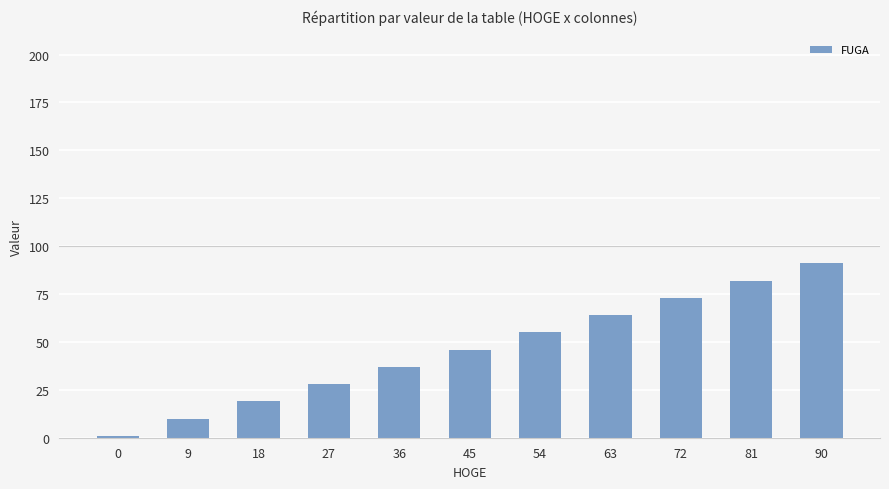

What is the sum of the values at 54 and 63?

119